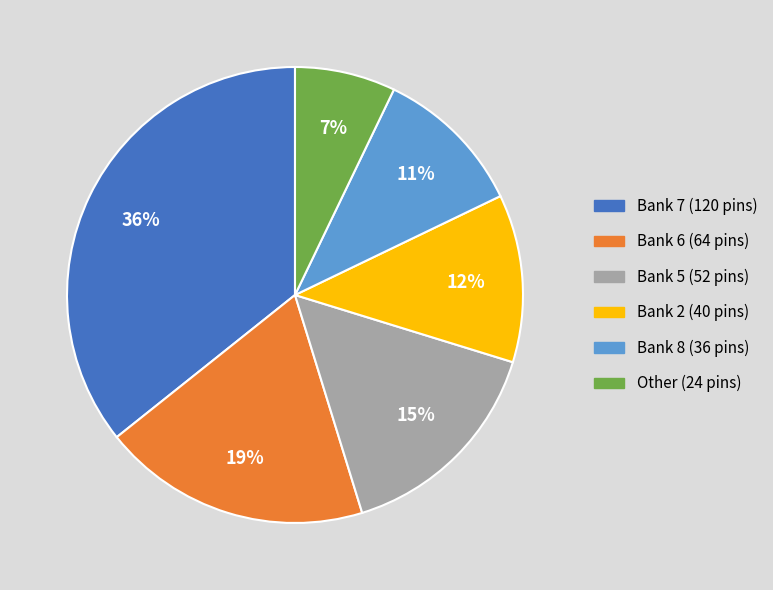

To the nearest percent, what is the difference between the Other and Bank 2 slice percentages?

5%